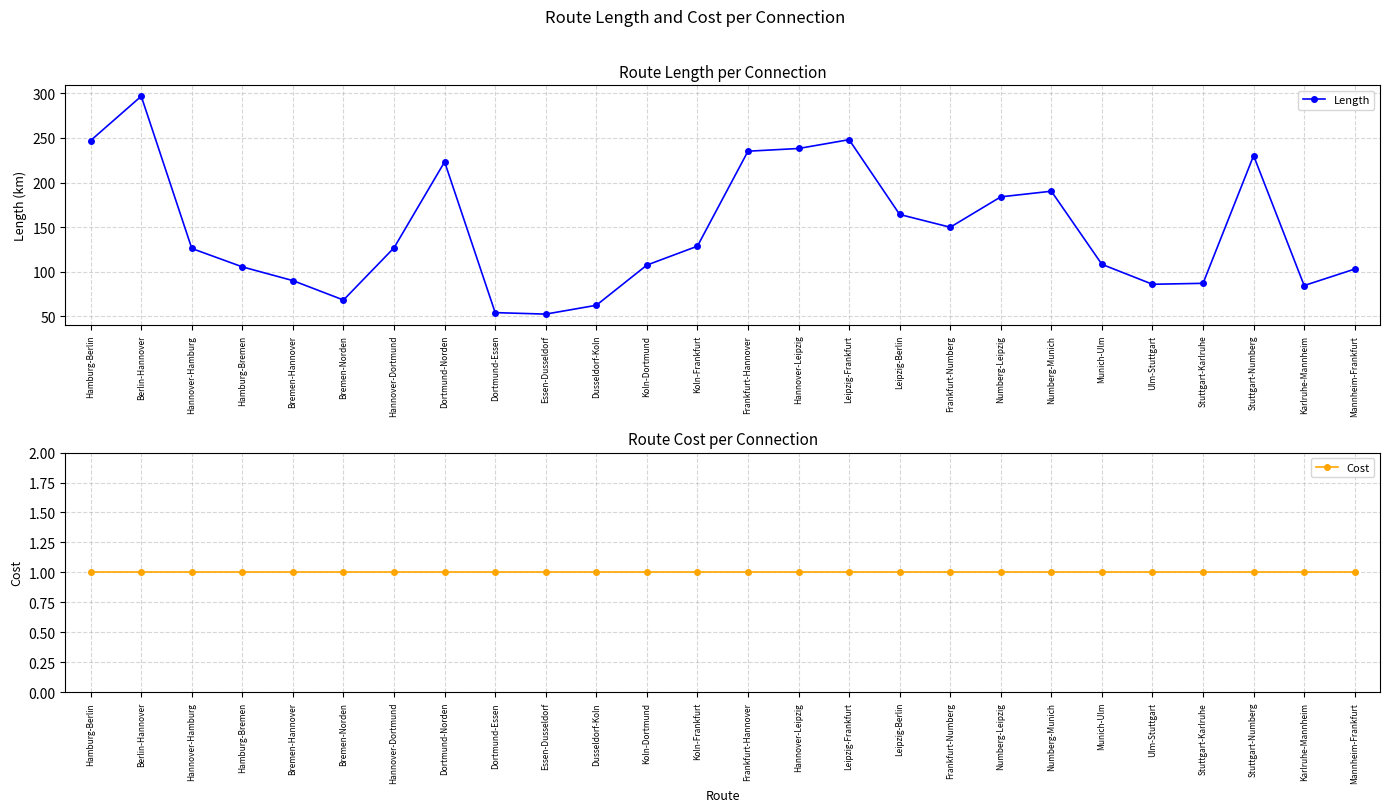

True or false: Cost has more than 0 points higher than both neighbors.

False